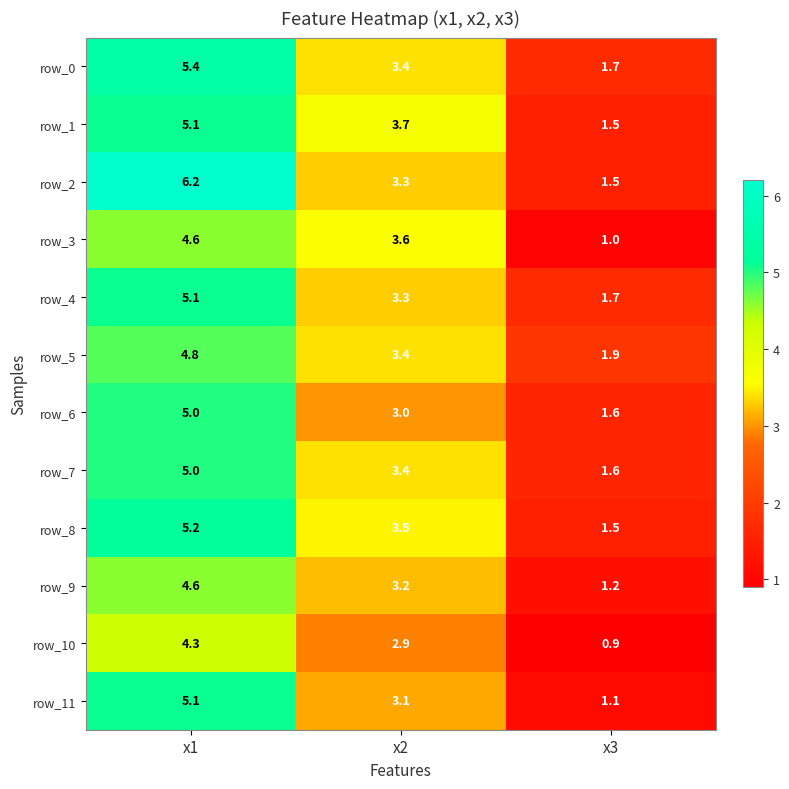

List the labels in order of row_7 value, smallest first.

x3, x2, x1